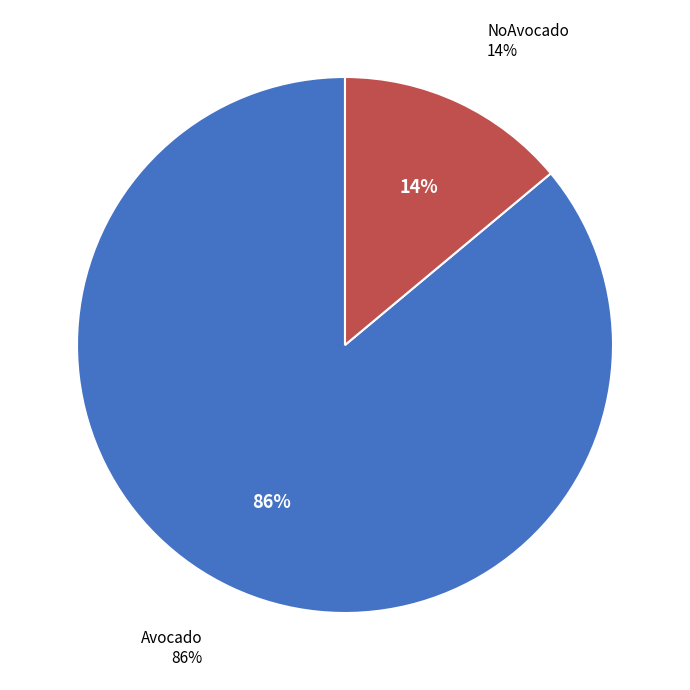

What is the total percentage of Avocado and NoAvocado?

100.0%